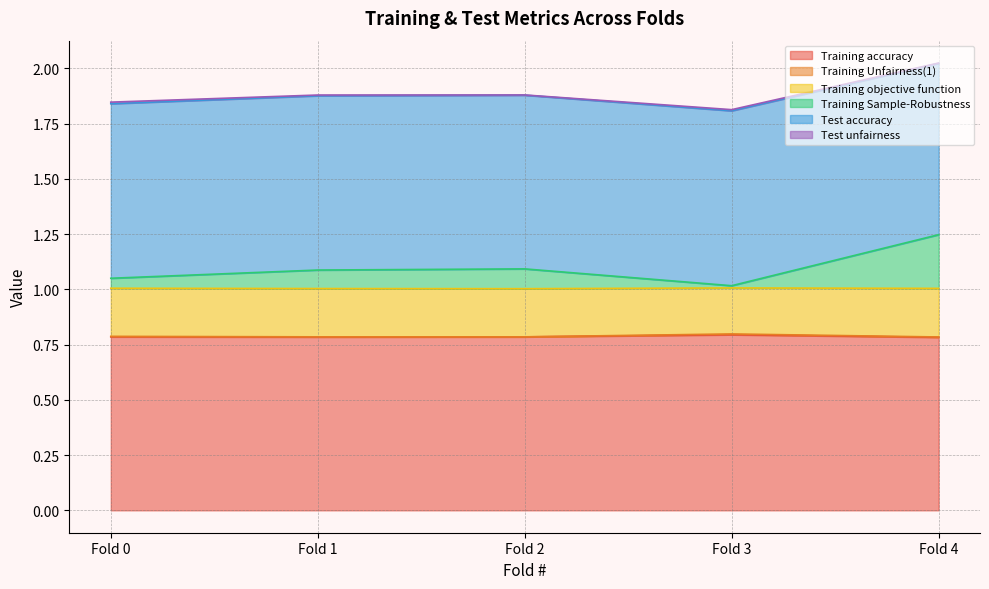

The value of Training accuracy at Fold 3 is 1.3. True or false?

False